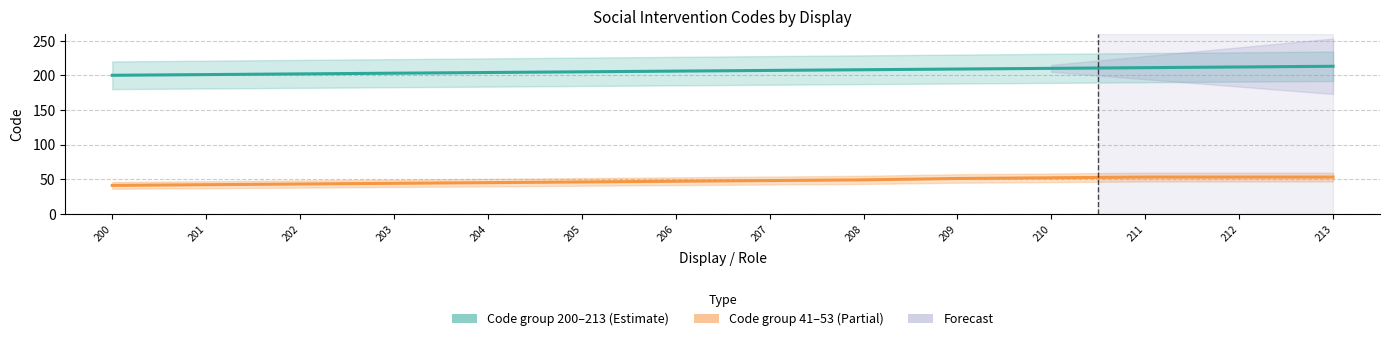

The Code group 200–213 series shows 207 at 207. True or false?

True